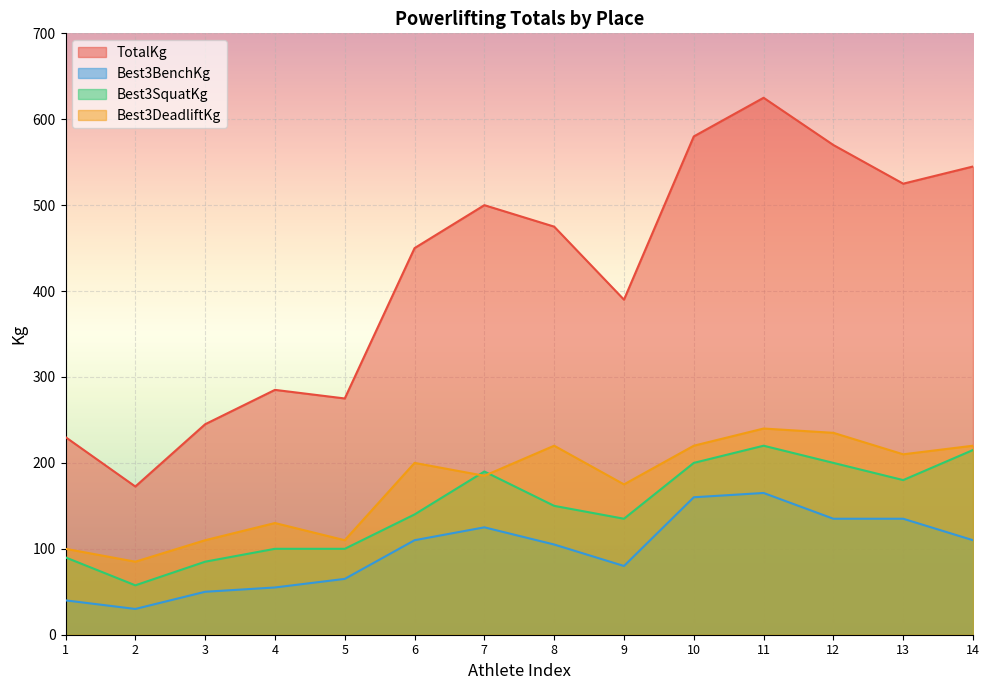

Which category has the lowest value in the Best3DeadliftKg series?

2